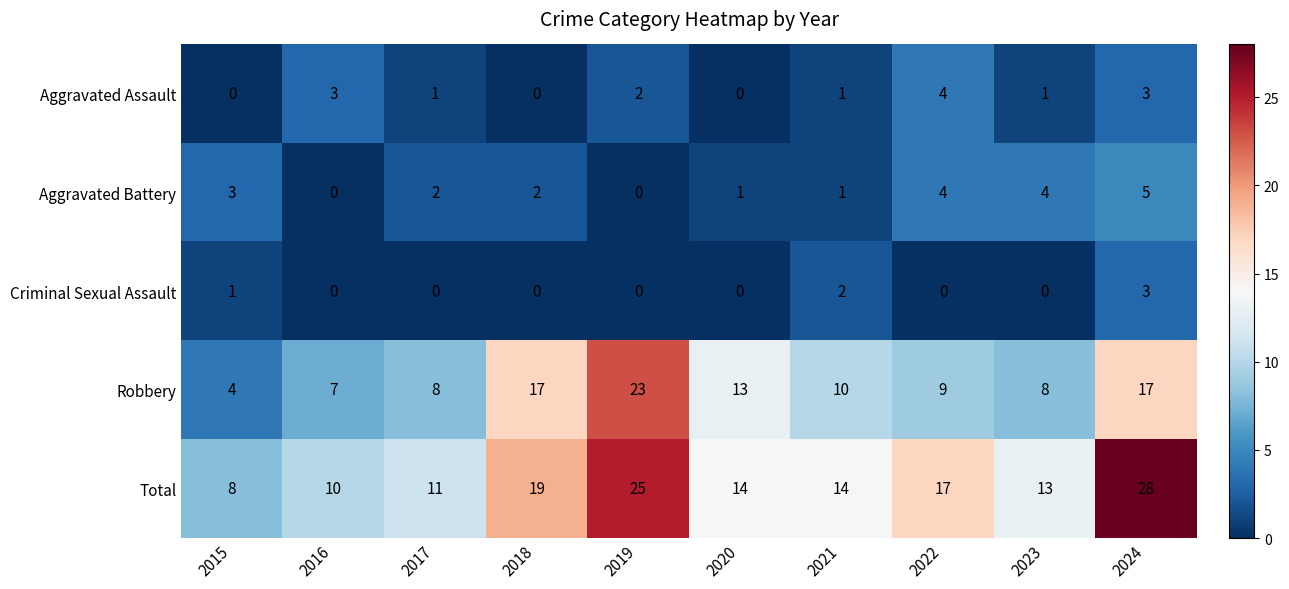

At which category does the chart reach its peak across all series?

2024